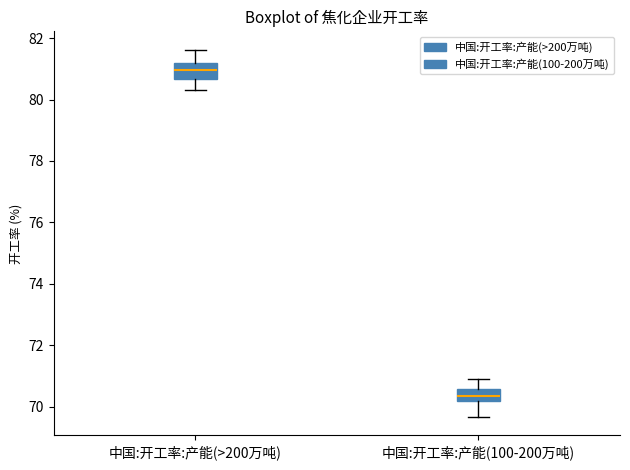

Reading left to right, transcribe this box plot: for each box, give where its median line is, the range the box spans, and where its two whiskers end, as read against the y-axis. The values are not printed on the chart, so give them approximately, as read against the axis.

中国:开工率:产能(>200万吨): median 81.0, box 80.6 to 81.2, whiskers 80.4 to 81.6
中国:开工率:产能(100-200万吨): median 70.4, box 70.2 to 70.6, whiskers 69.6 to 71.0